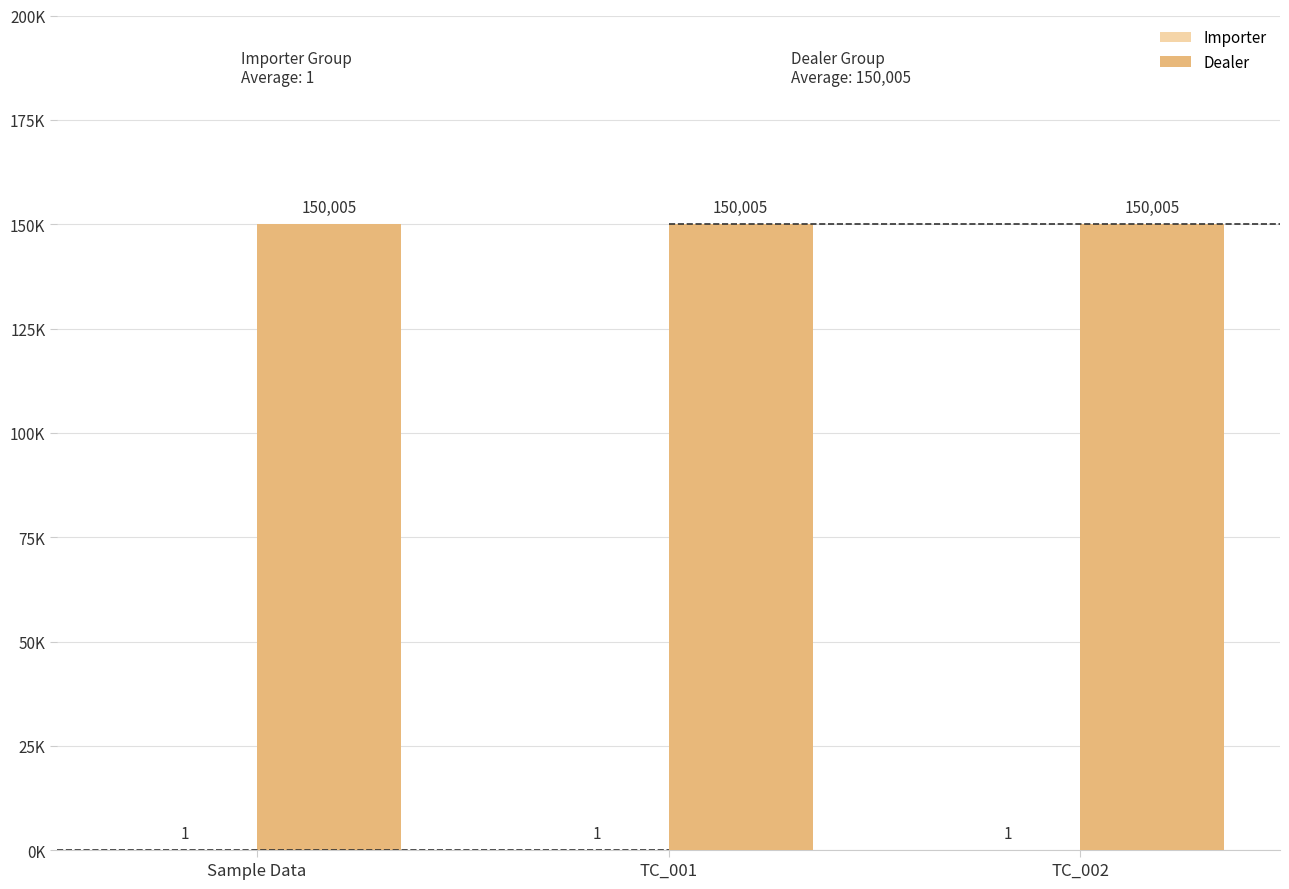

What is the difference between the highest and lowest values at TC_002?

150004